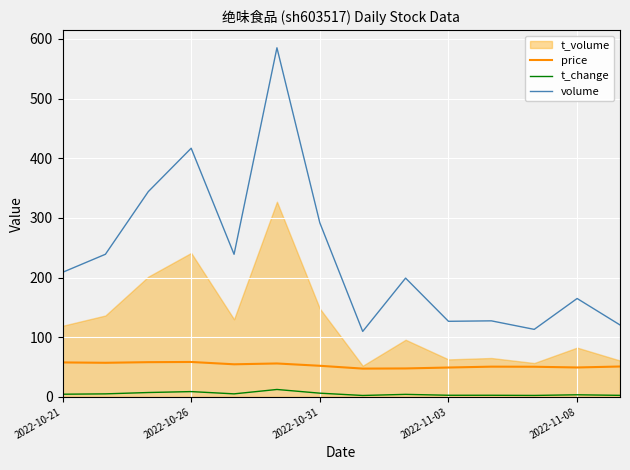

True or false: t_change and volume intersect in this chart.

False